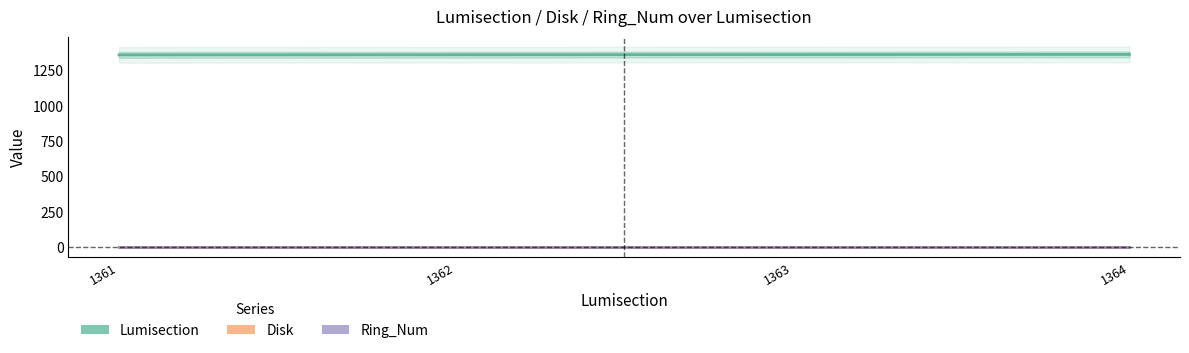

Which series changed the most between 1363 and 1364?

Lumisection